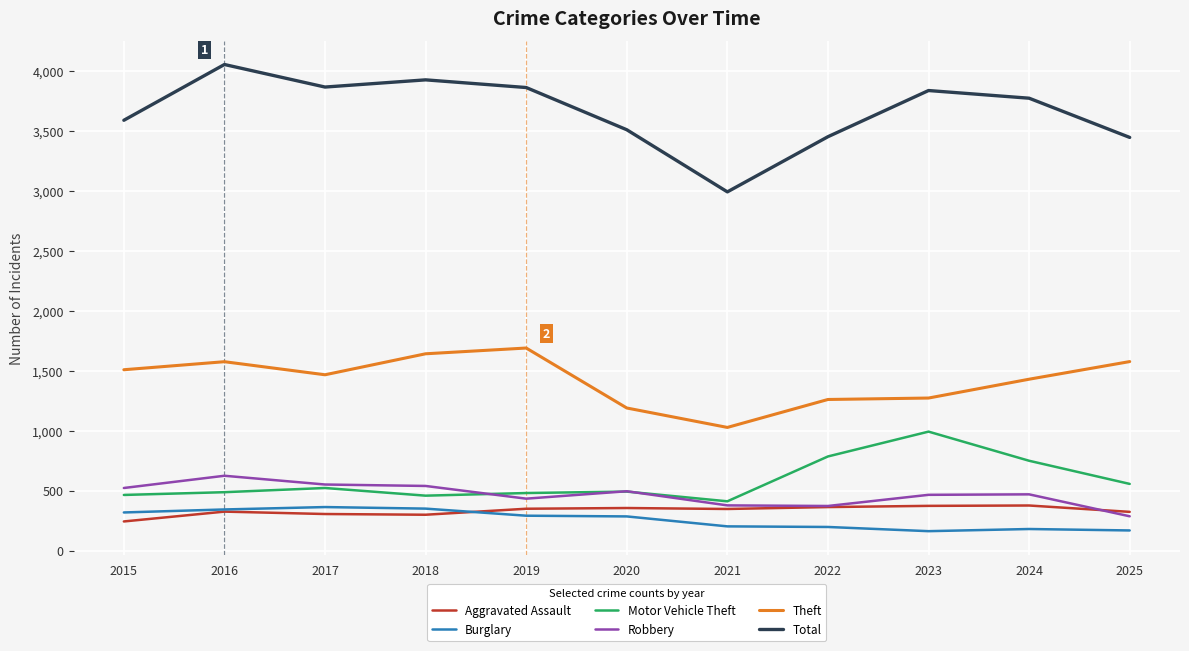

At how many categories does at least one series exceed 1549?

11